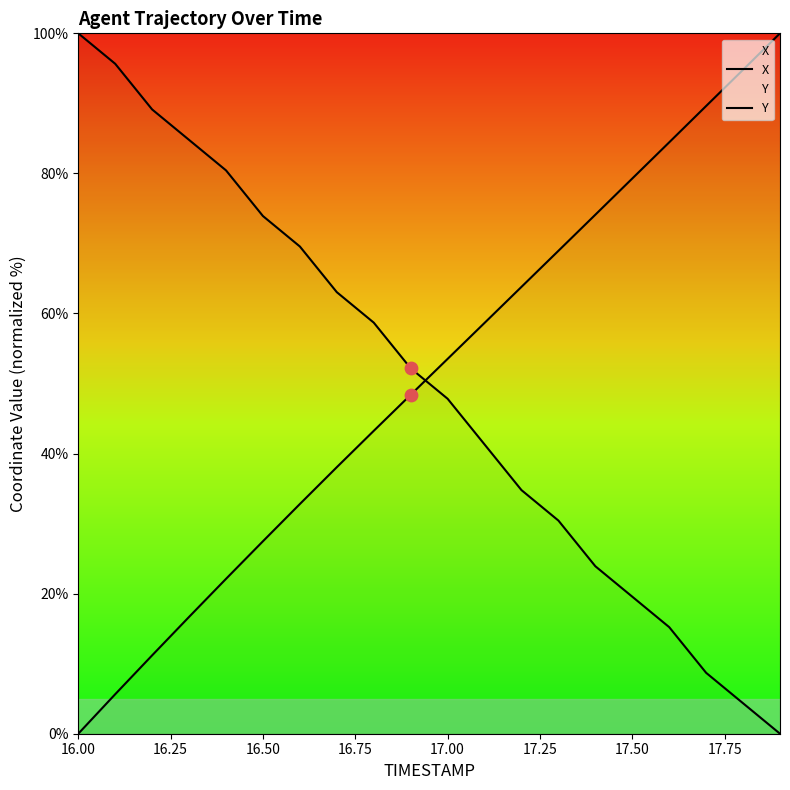

Which series reaches the maximum Y coordinate?

X